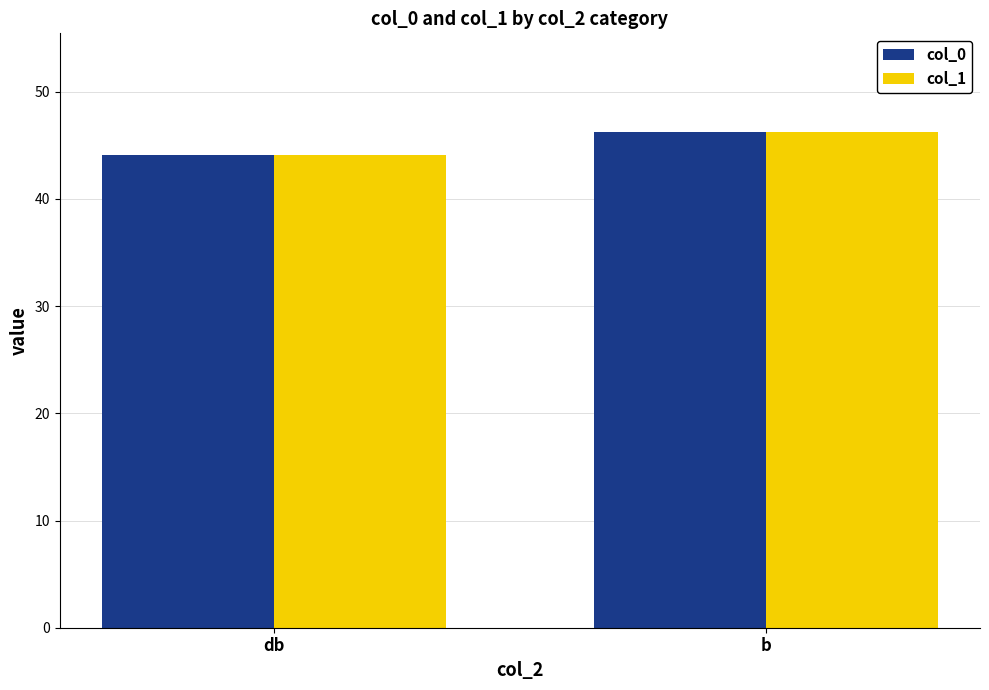

Reading left to right, what are all the values shown in this chart?

col_0: 44.1	46.2
col_1: 44.1	46.2